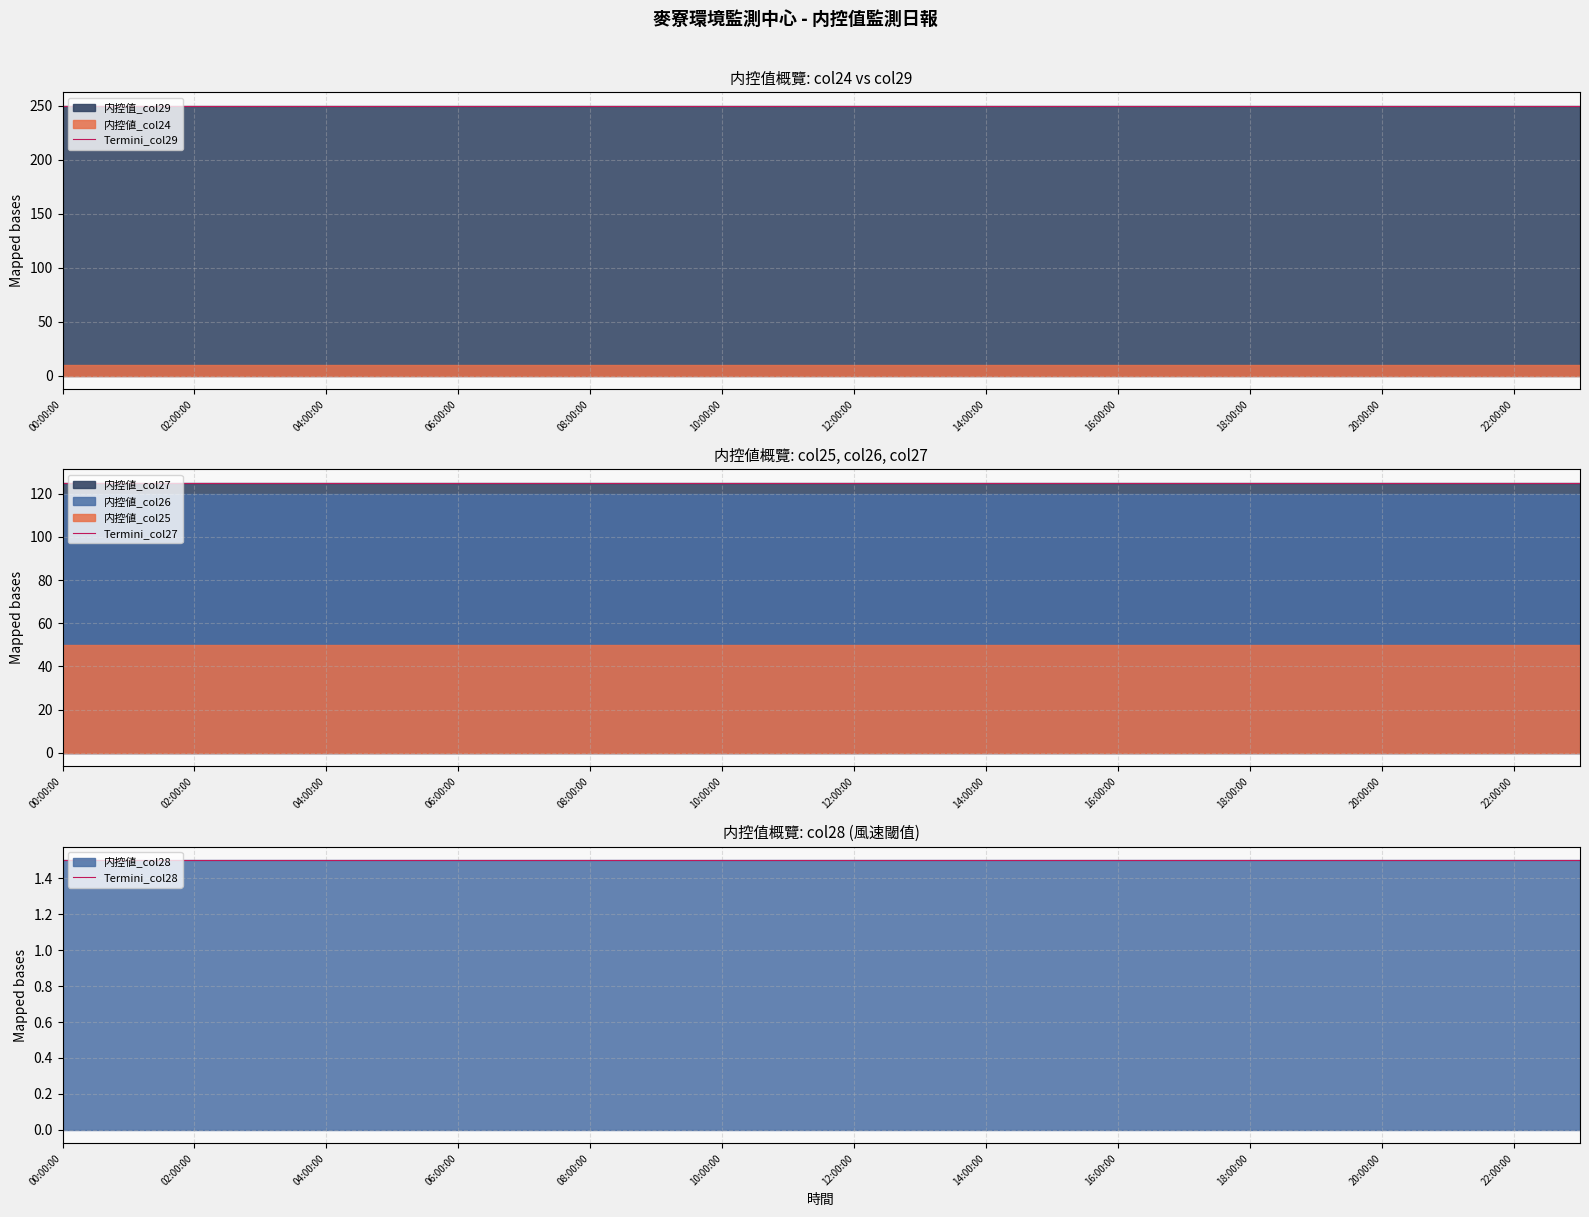

True or false: Termini_col29 and Termini_col27 cross at least once.

False